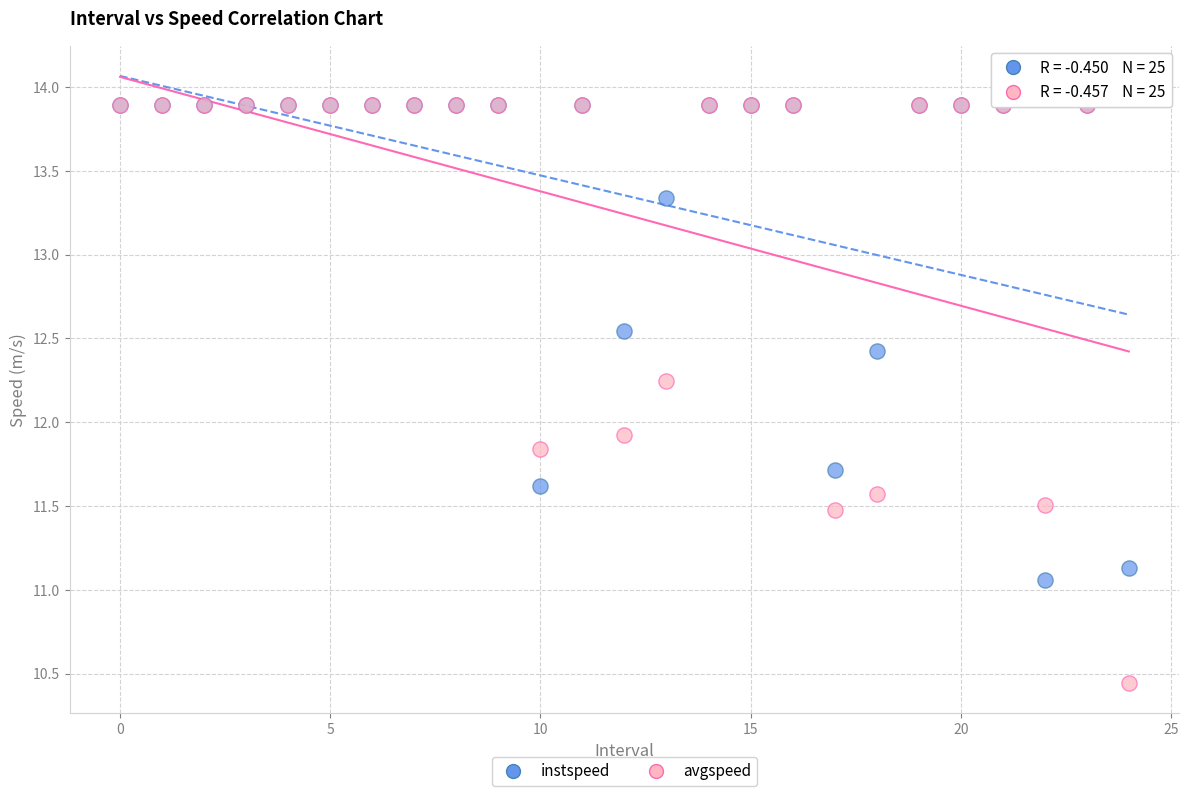

In the instspeed series, what Y value is closest to 12?

11.7